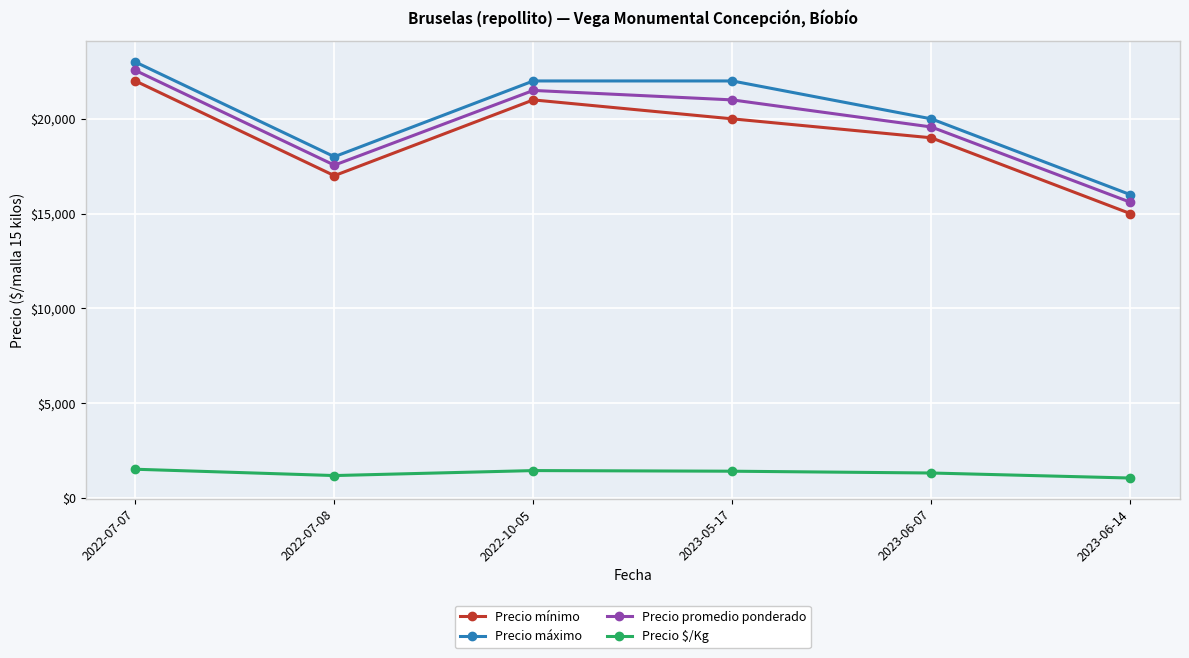

True or false: Precio $/Kg has more than 0 points higher than both neighbors.

True